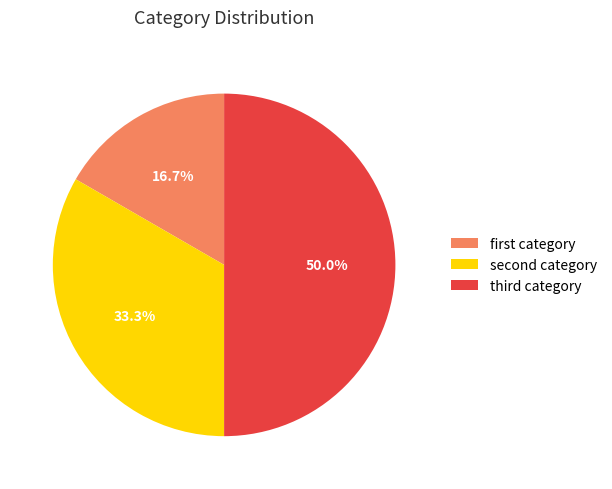

Rank the categories by value from lowest to highest.

first category, second category, third category